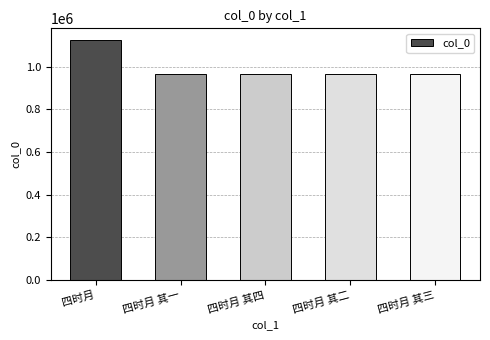

What is the sum of the values at 四时月 其四 and 四时月 其二?

1930571